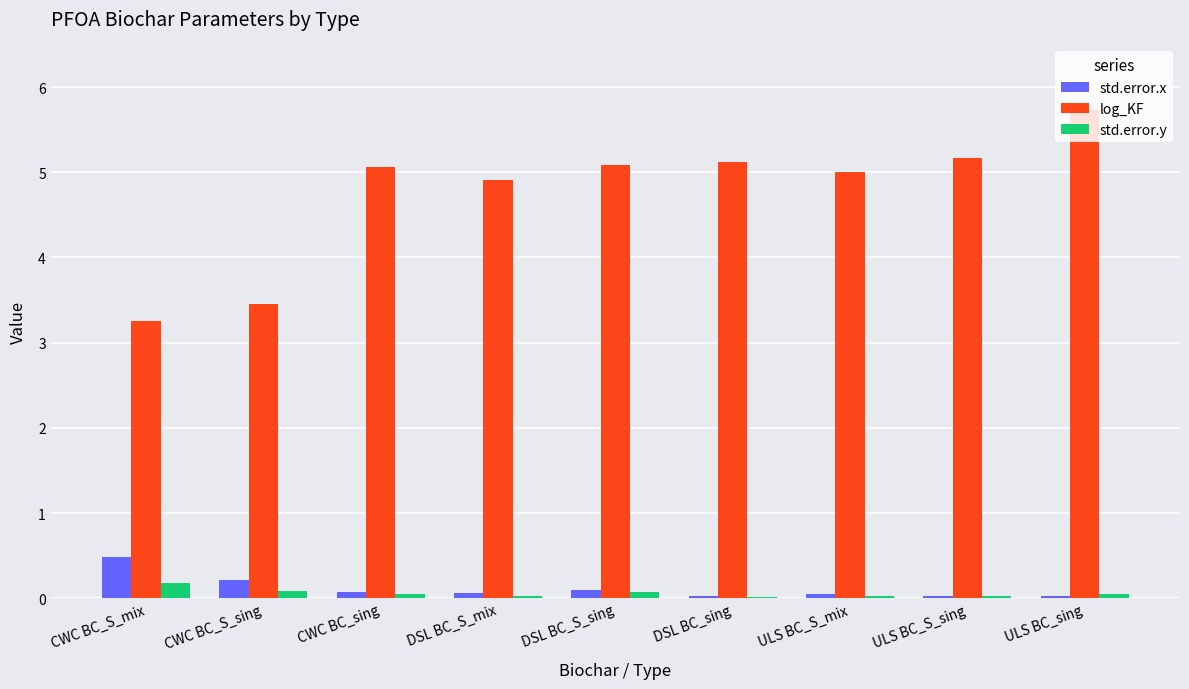

What is the sum of all std.error.y values?

0.6